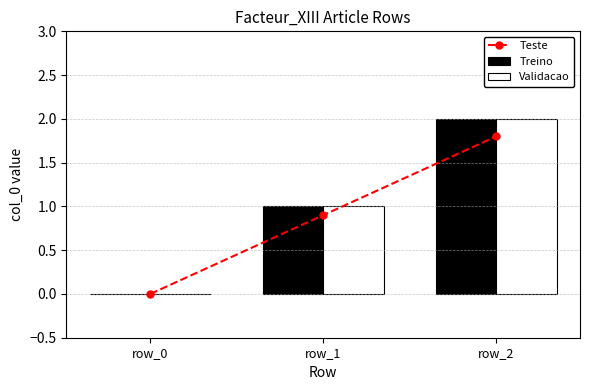

What is the maximum value for Treino?

2